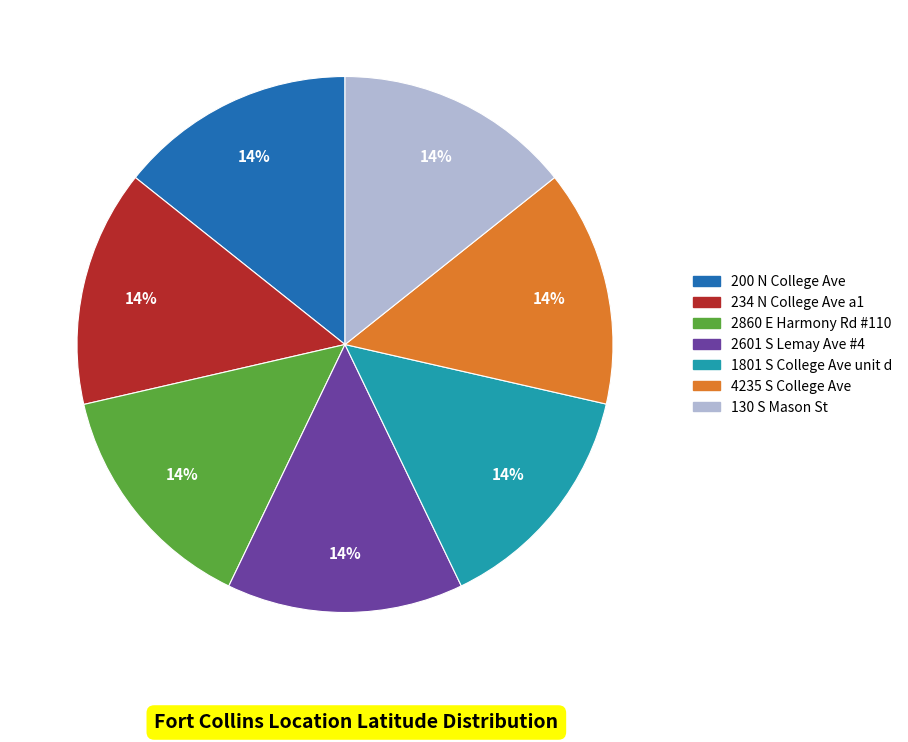

Count the number of slices in the pie.

7